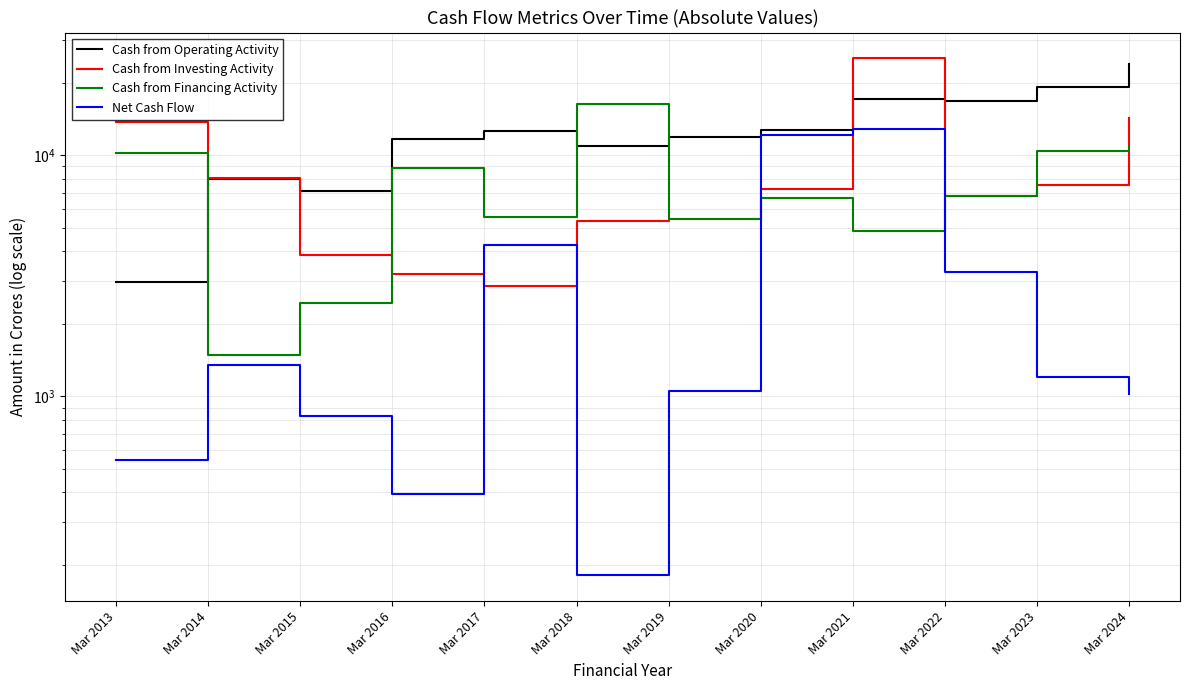

Which series ends up on top after the final intersection of Cash from Operating Activity and Cash from Financing Activity?

Cash from Operating Activity